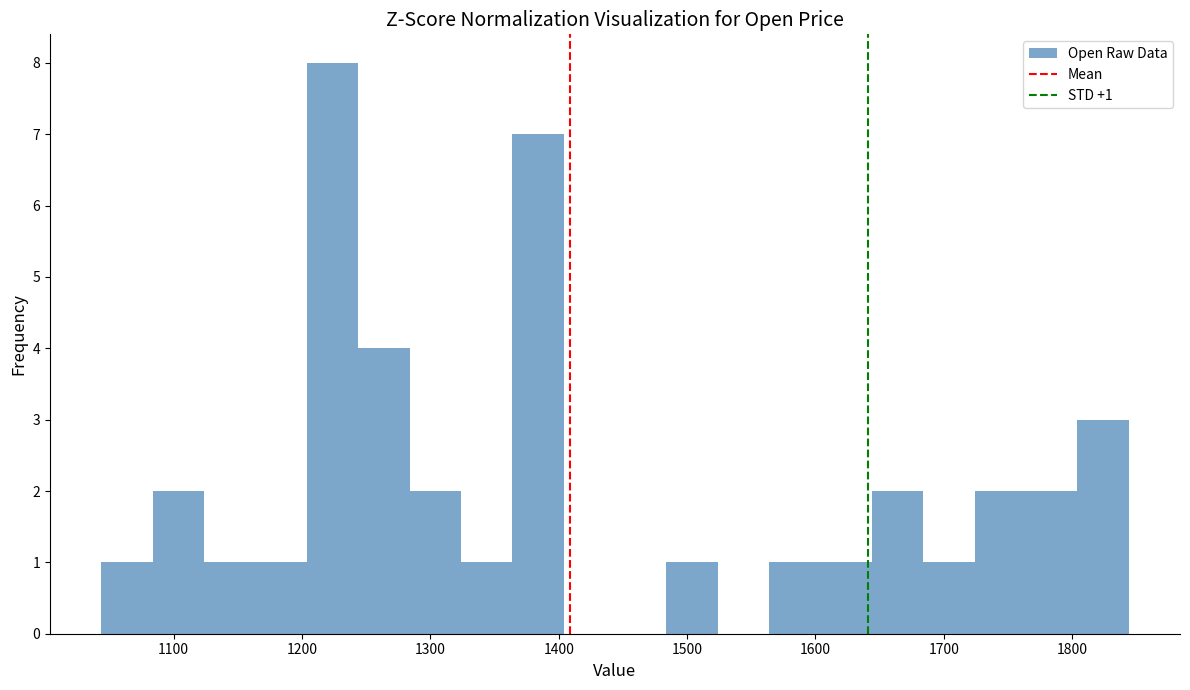

Over which range of the x-axis is the bar tallest?

1200 to 1240